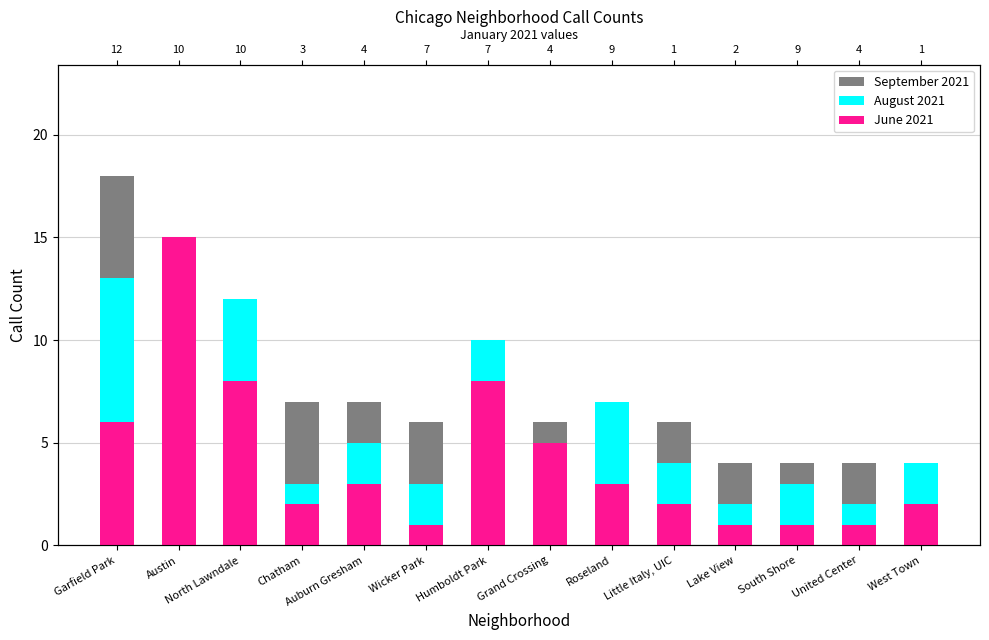

True or false: September 2021 has a value of 6 at Wicker Park.

True